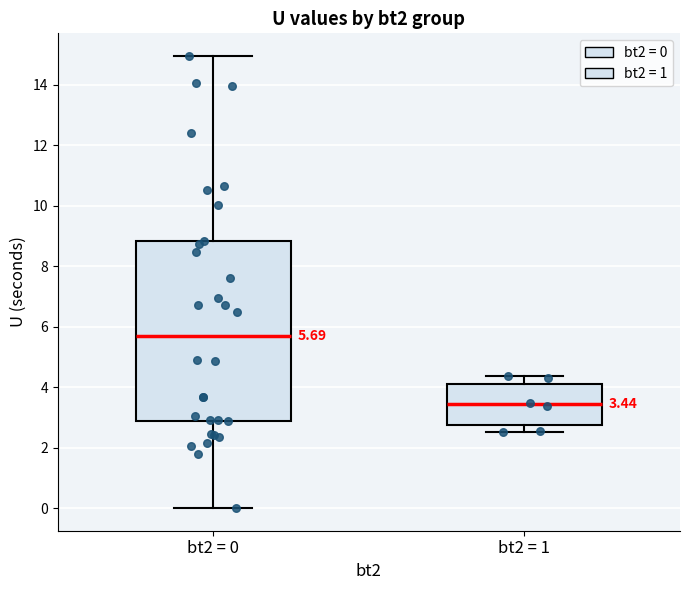

Comparing the boxes themselves (not the whiskers), which one is the tallest?

bt2 = 0